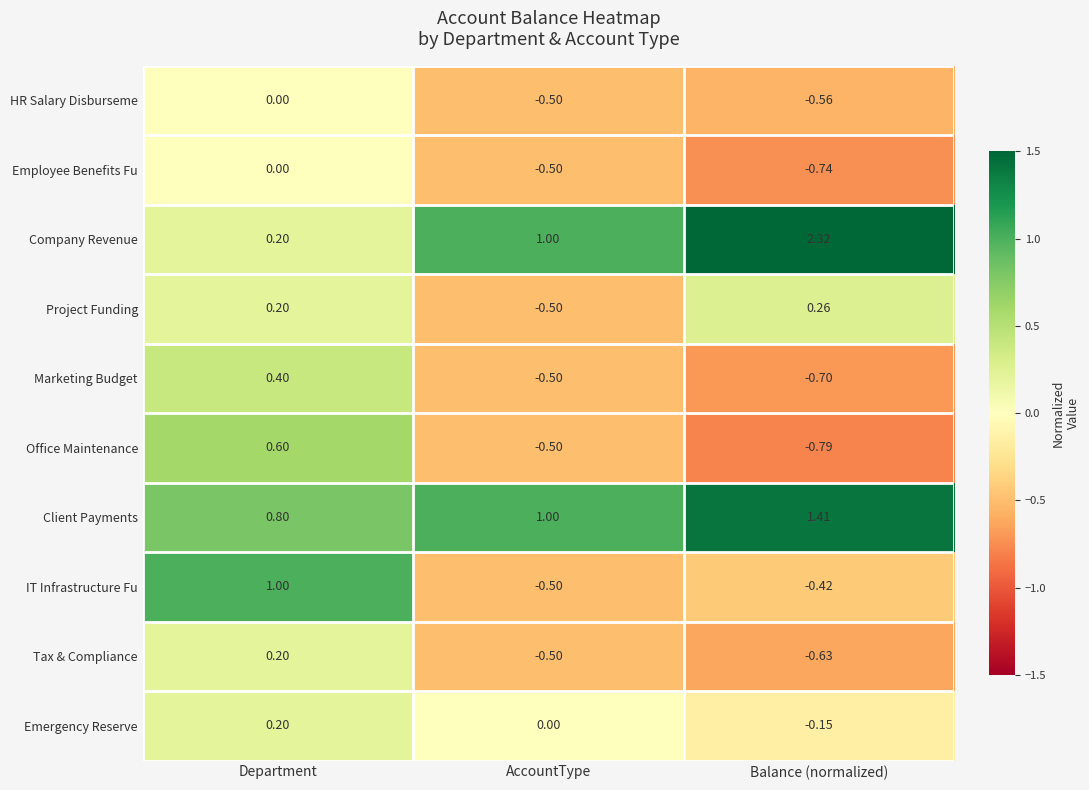

At which label does Project Funding first exceed 0?

Department